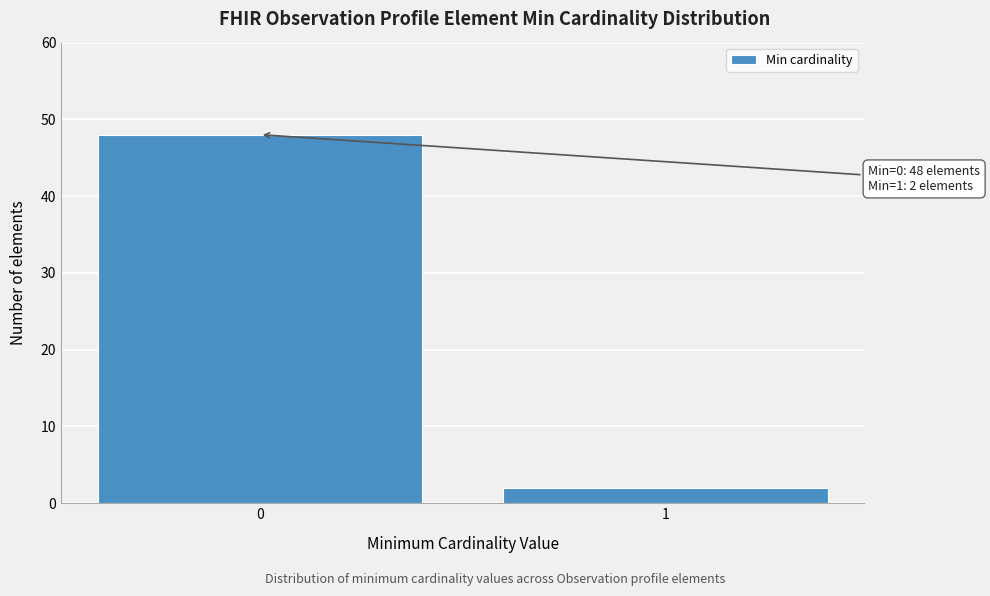

Reading left to right, transcribe all the data shown in this chart.

48	2